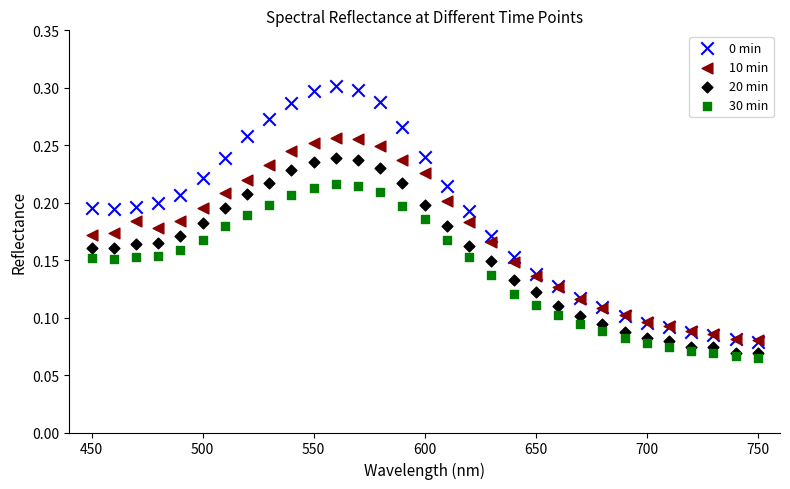

Which series reaches the maximum Y coordinate?

0 min